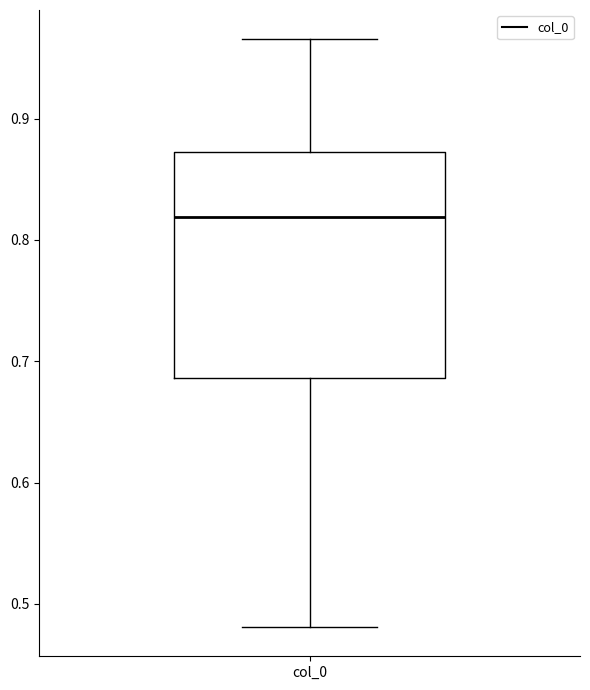

Transcribe this box plot: give where the median line is, the range the box spans, and where the two whiskers end, as read against the y-axis. The values are not printed on the chart, so give them approximately, as read against the axis.

median 0.82, box 0.69 to 0.87, whiskers 0.48 to 0.97